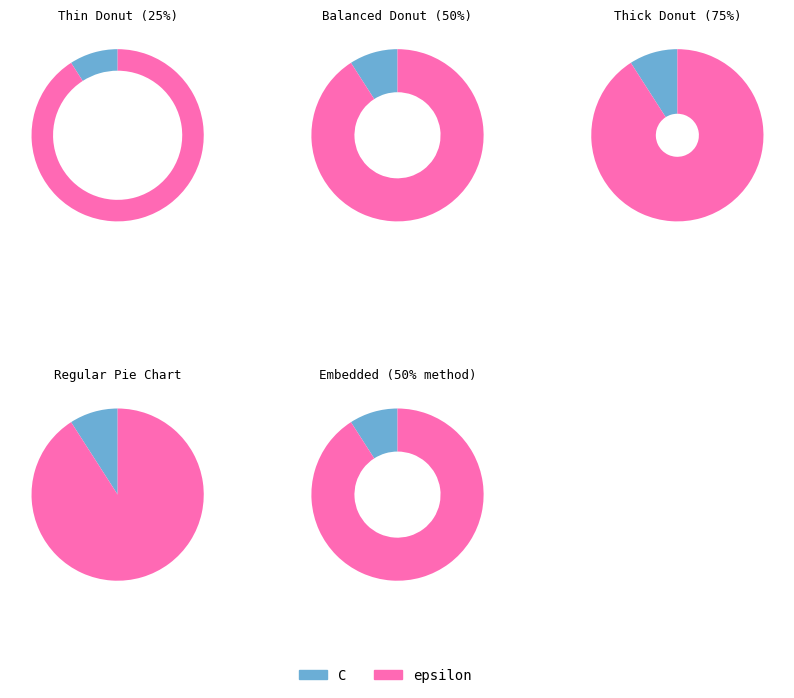

To the nearest percent, what is the difference between the largest and smallest slice percentages?

82%